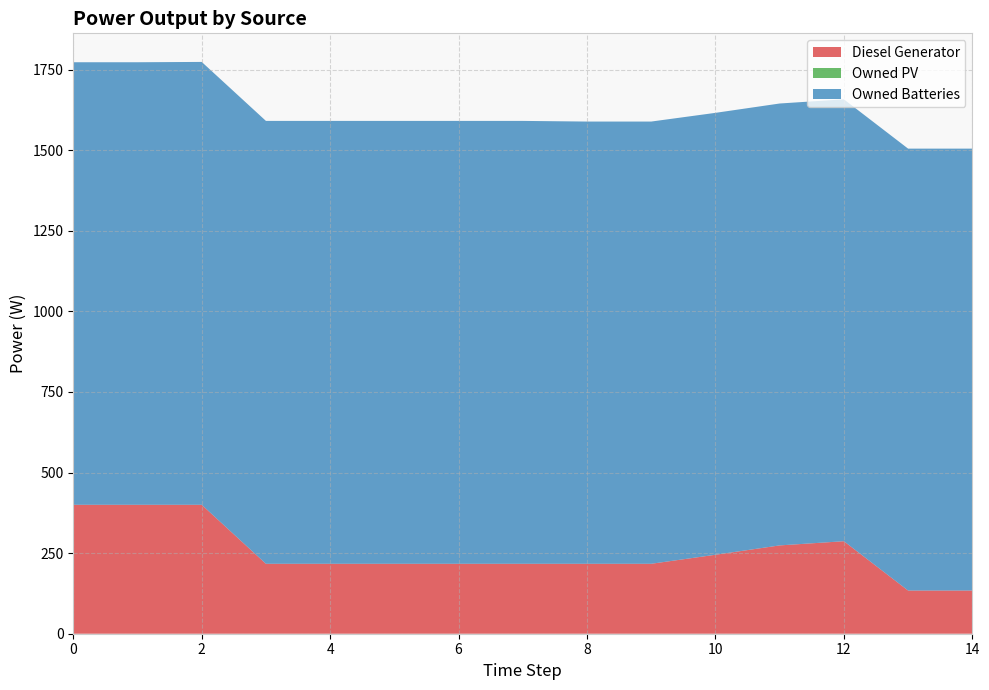

Reading left to right, transcribe all the data shown in this chart.

Diesel Generator: 0=400	1=400	2=400	3=217	4=217	5=217	6=217	7=217	8=217	9=217	10=245	11=274	12=287	13=134	14=134
Owned PV: 0=0	1=0	2=0	3=0	4=0	5=0	6=0	7=0	8=0	9=0	10=0	11=0	12=0	13=0	14=0
Owned Batteries: 0=1373	1=1373	2=1374	3=1374	4=1374	5=1374	6=1374	7=1374	8=1372	9=1372	10=1371	11=1371	12=1371	13=1371	14=1371